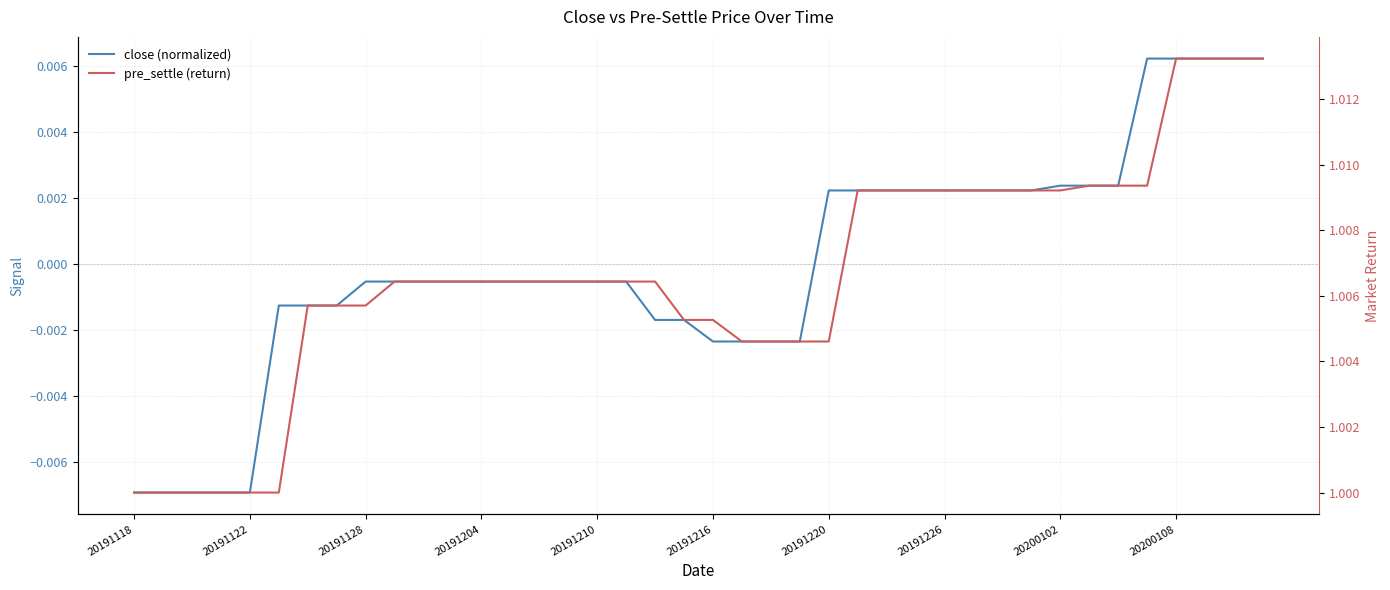

Rank the series by their maximum value, from lowest to highest.

close (normalized), pre_settle (return)